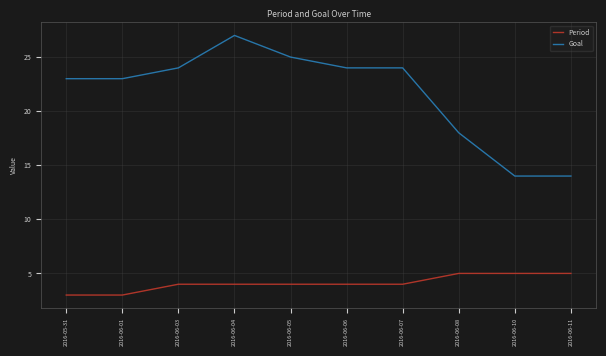

True or false: Goal has more than 0 interior local peaks.

True